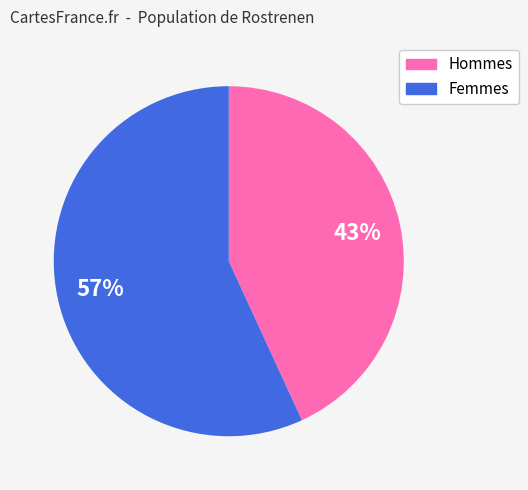

Is there any slice that represents more than half of the pie?

Yes